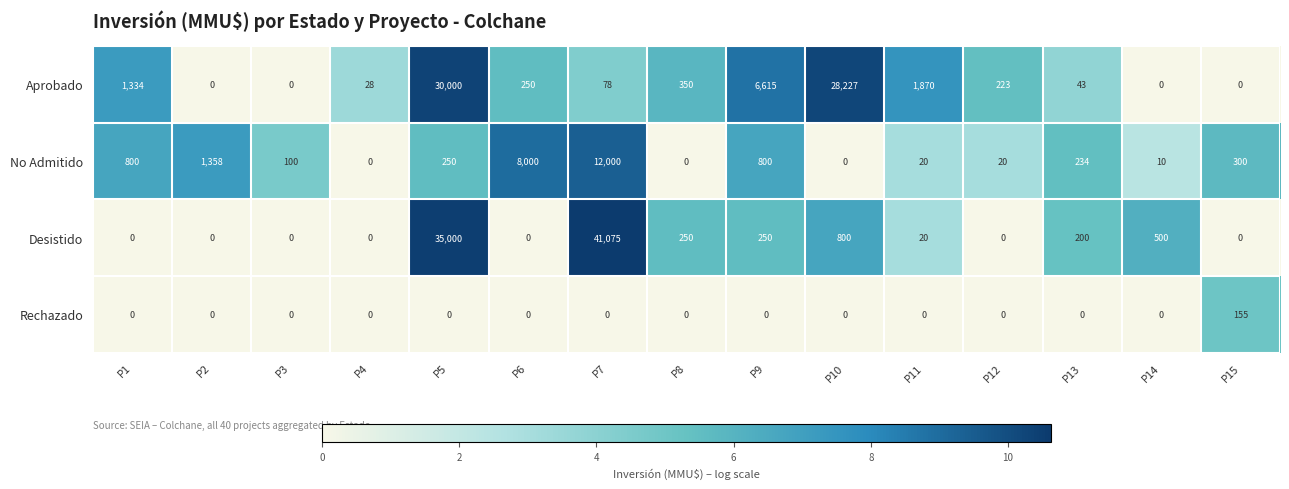

Which series has the widest spread of values?

Desistido